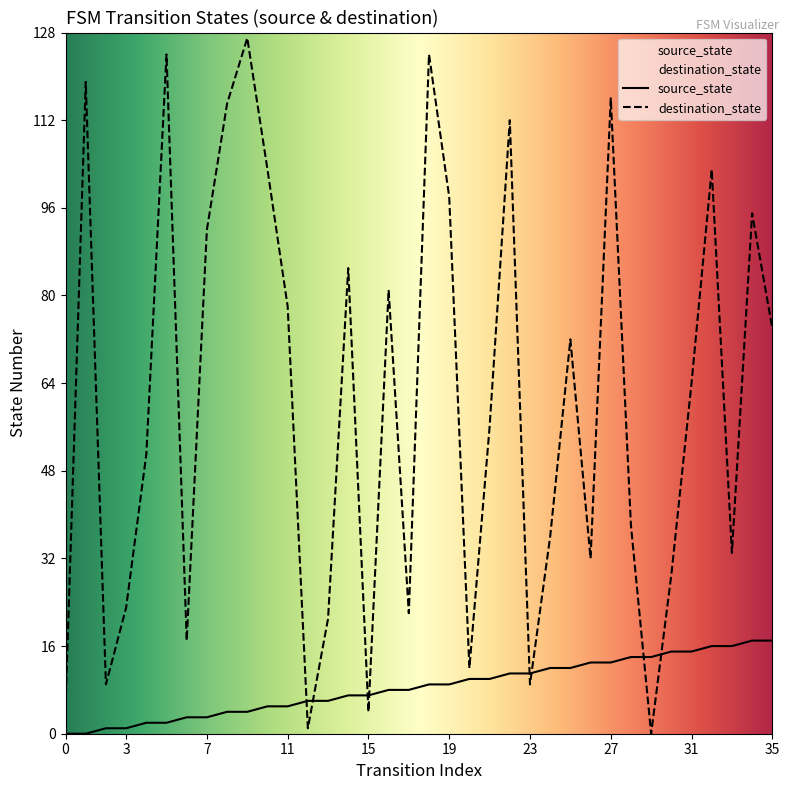

Which series contains the lowest Y value?

source_state